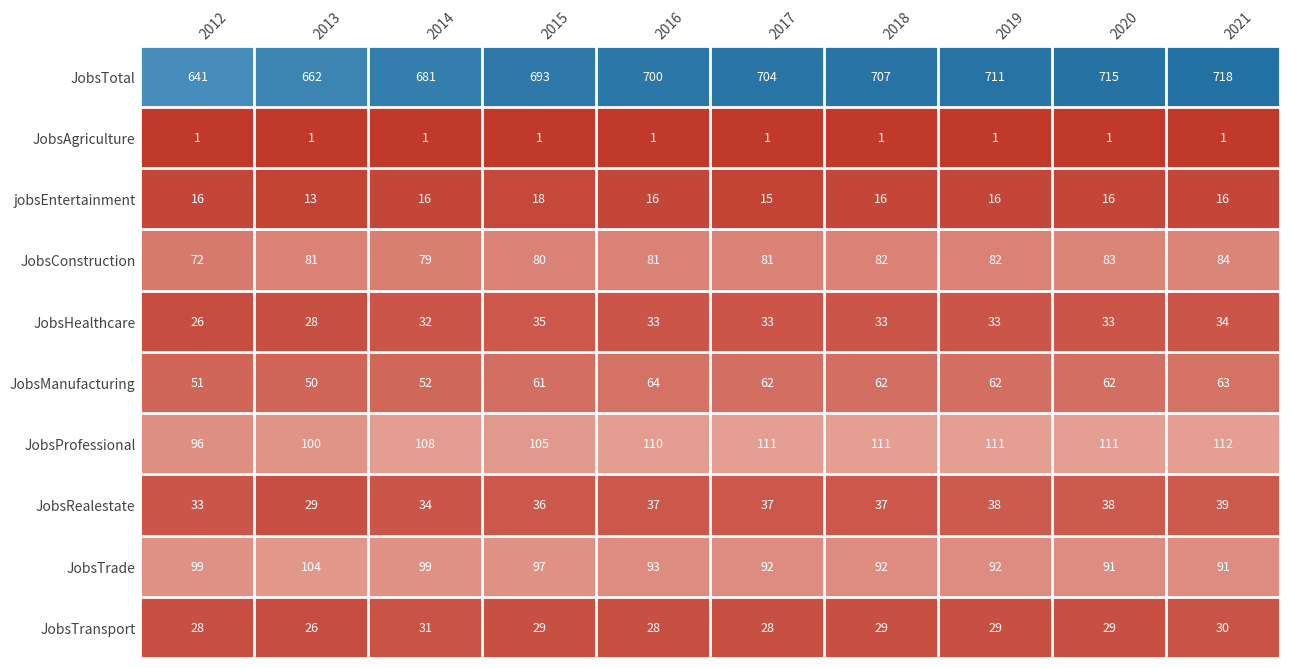

The JobsTransport series shows 43 at 2012. True or false?

False